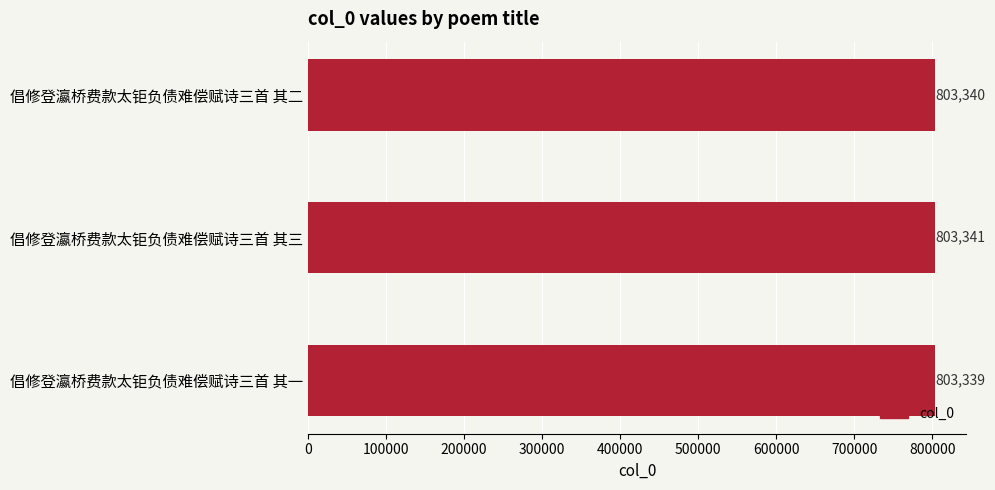

Does the chart contain any negative values?

No